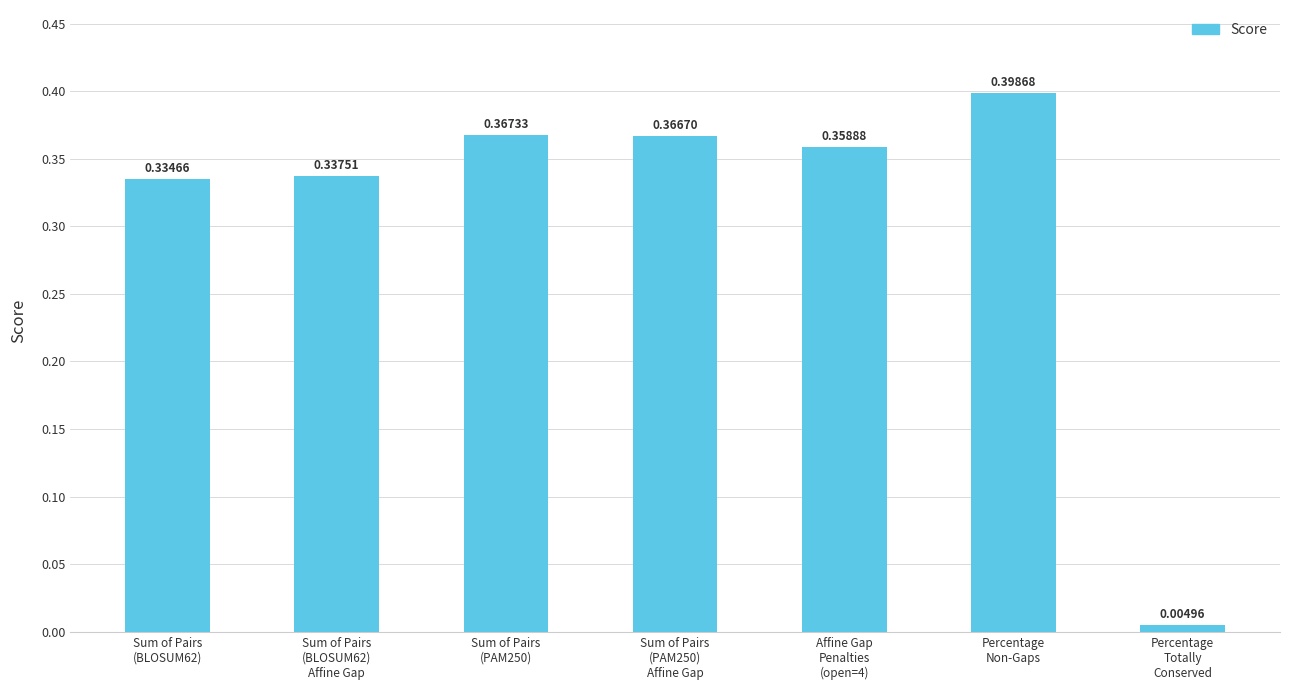

Where is the data nearest to the value 0?

Percentage
Totally
Conserved